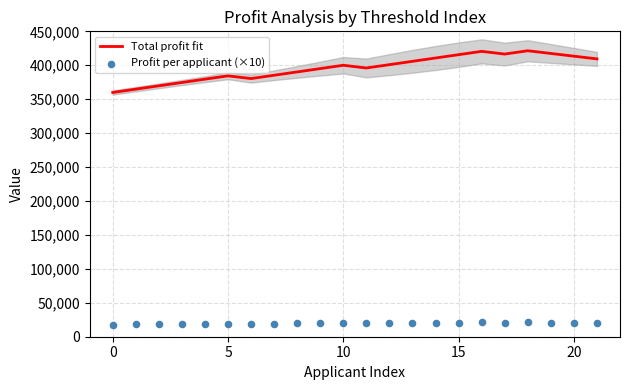

What is the total value across all series at 11?

415800